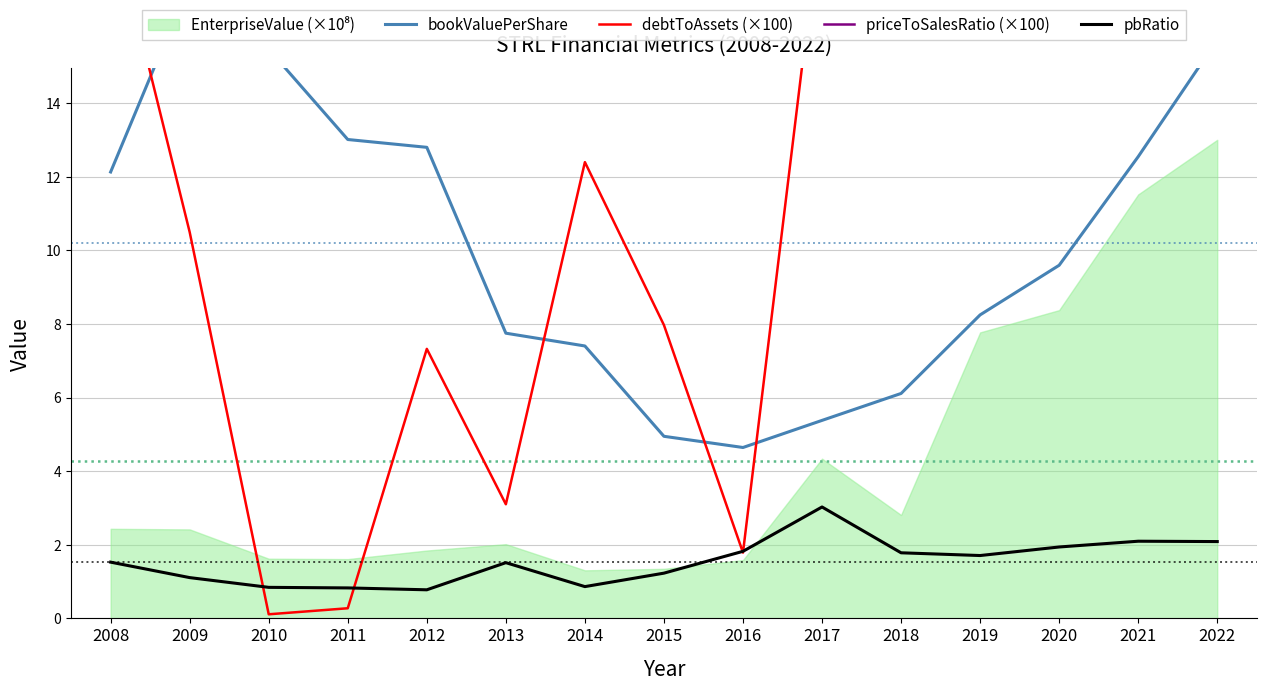

True or false: pbRatio has a value of 1.7 at 2009.

False